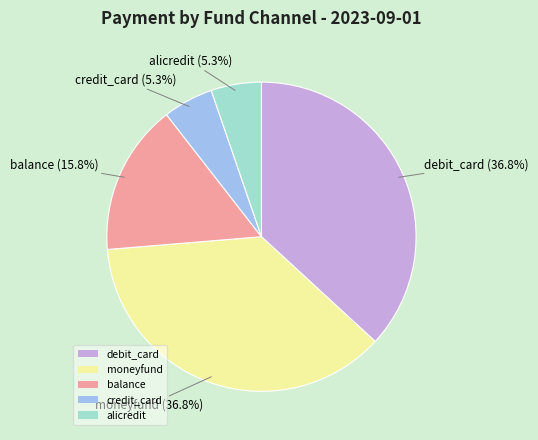

How much of the chart is everything except debit_card?

63.2%